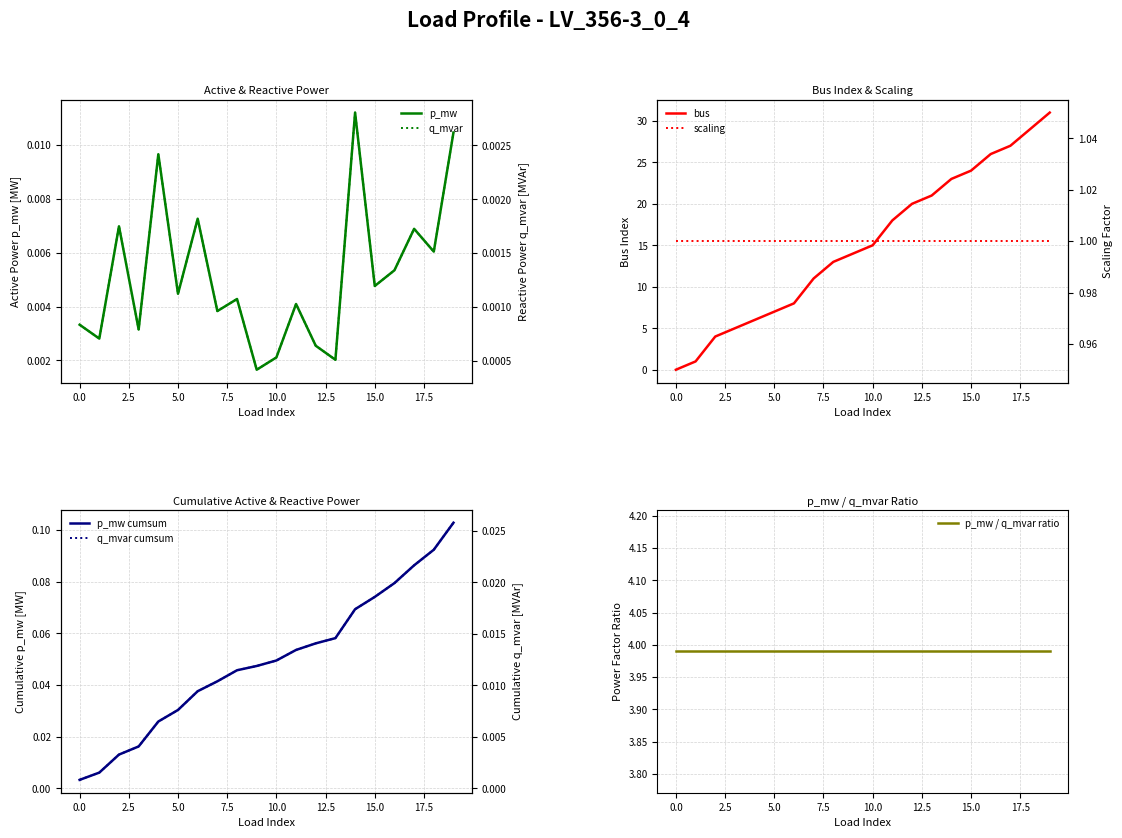

Is this an area chart (filled region under the line)?

No